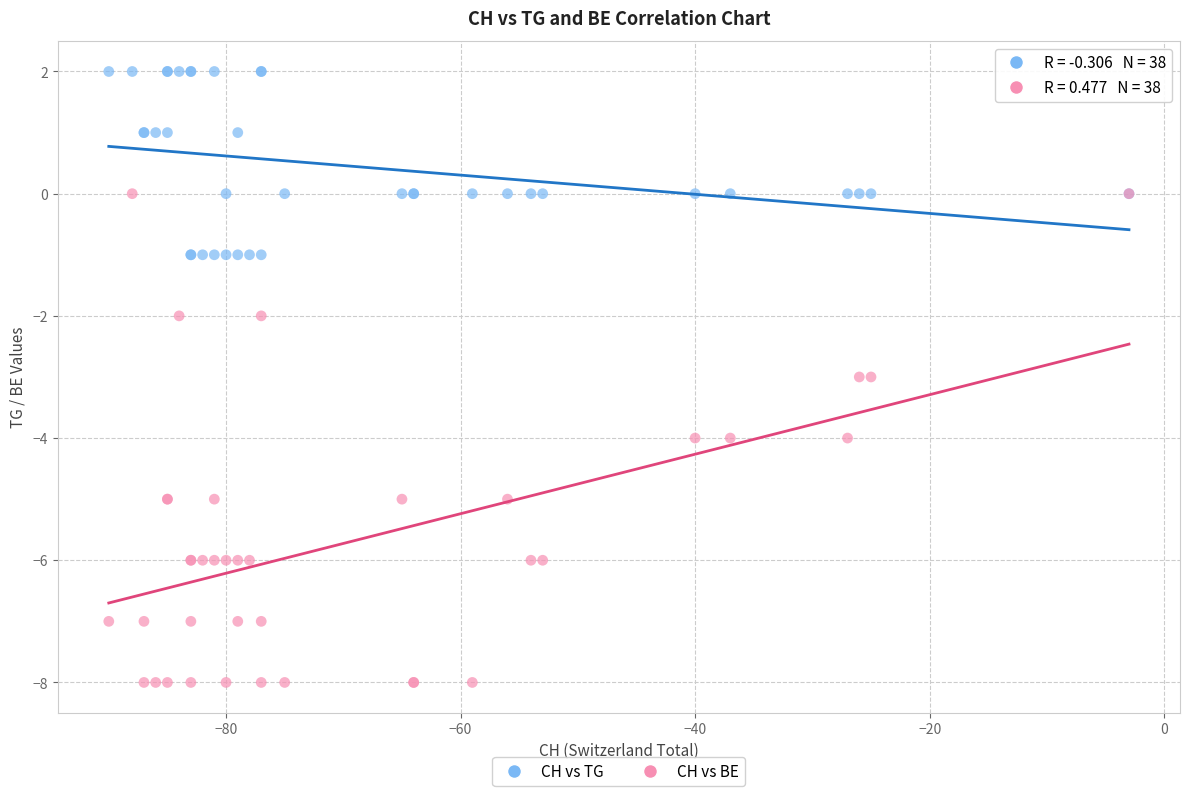

Which series reaches the minimum Y coordinate?

CH vs BE